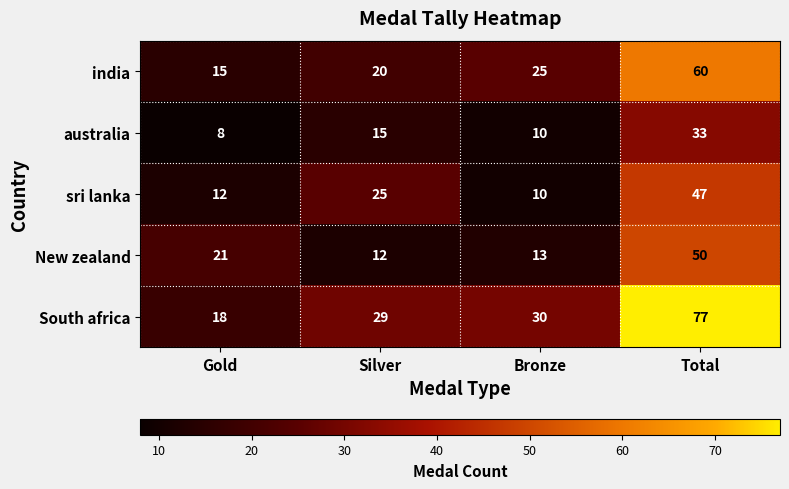

Which series has the widest spread of values?

South africa